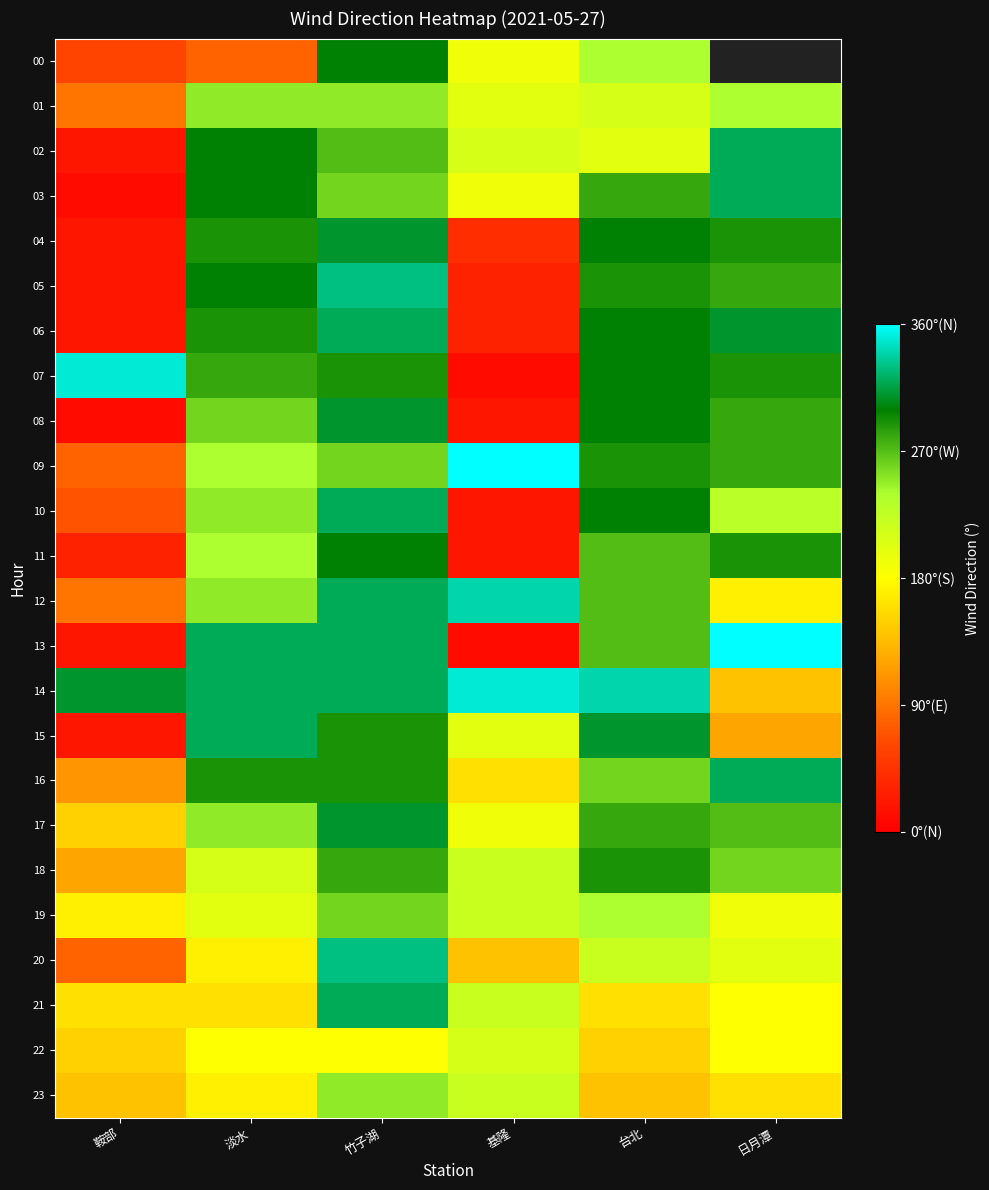

Between 台北 and 日月潭, which series saw the biggest shift?

14